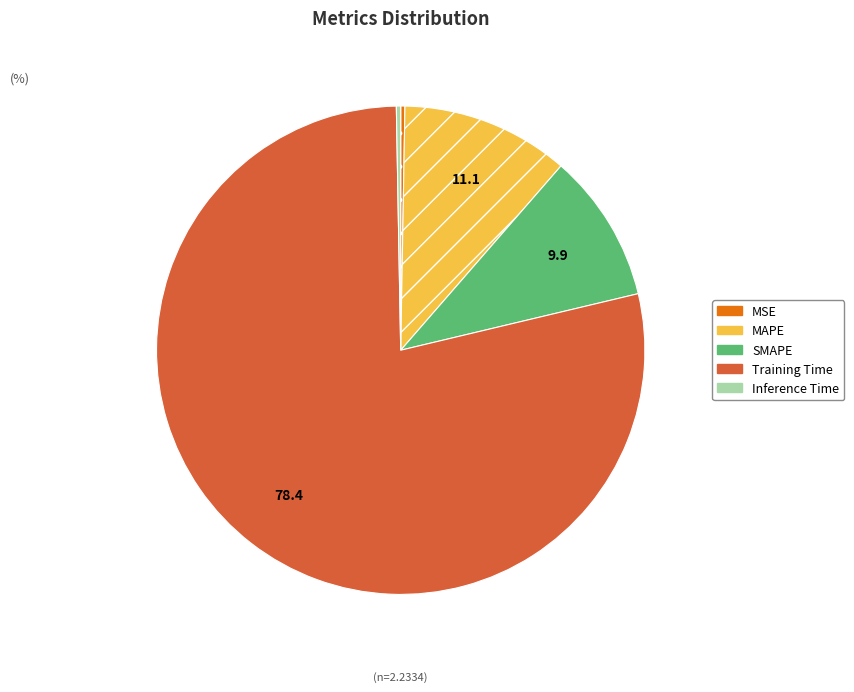

True or false: MAPE accounts for 11% of the total.

True